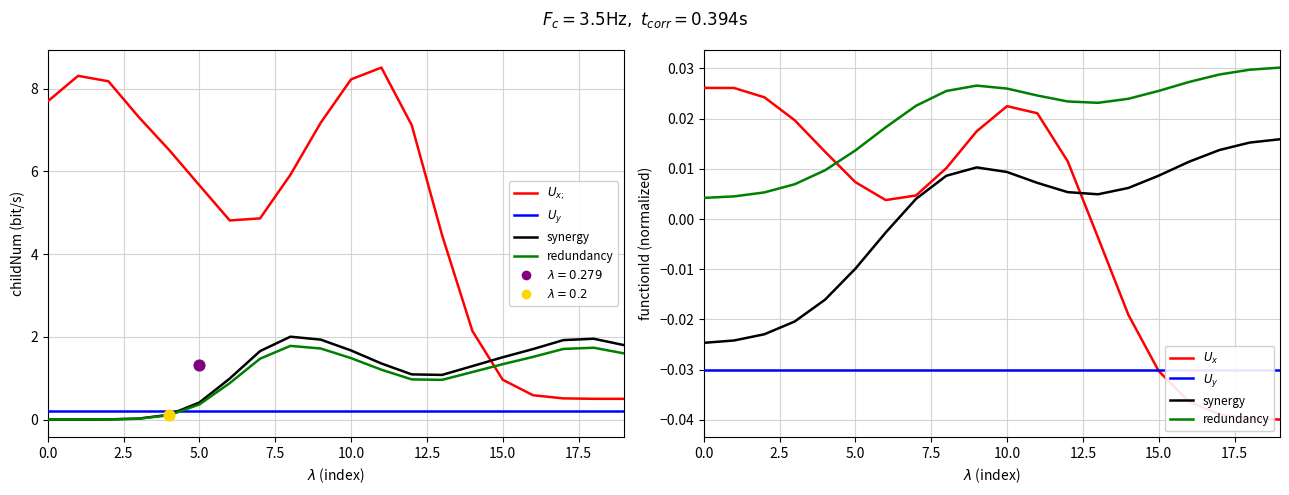

Which series contains the lowest Y value?

$U_{x}$